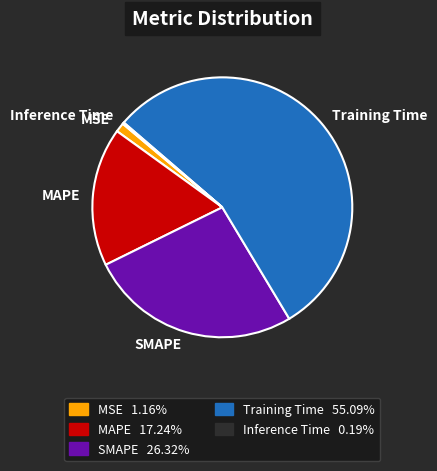

Which category has the biggest portion of the pie?

Training Time